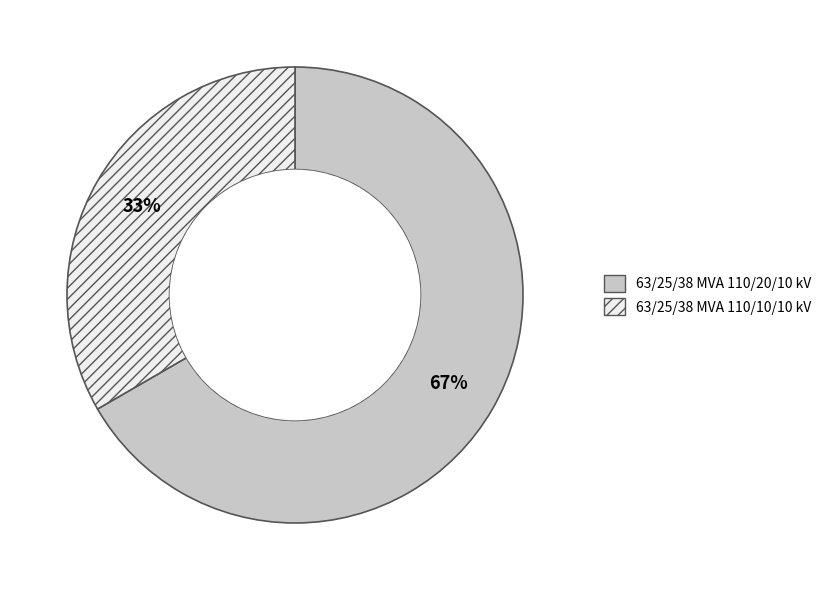

What percentage is the 63/25/38 MVA 110/10/10 kV slice, to the nearest percent?

33%